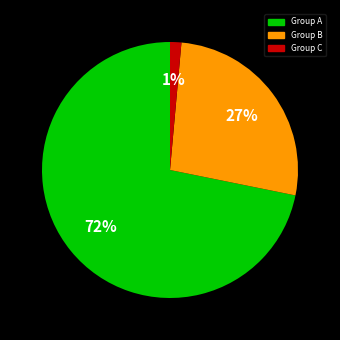

Count the number of slices in the pie.

3